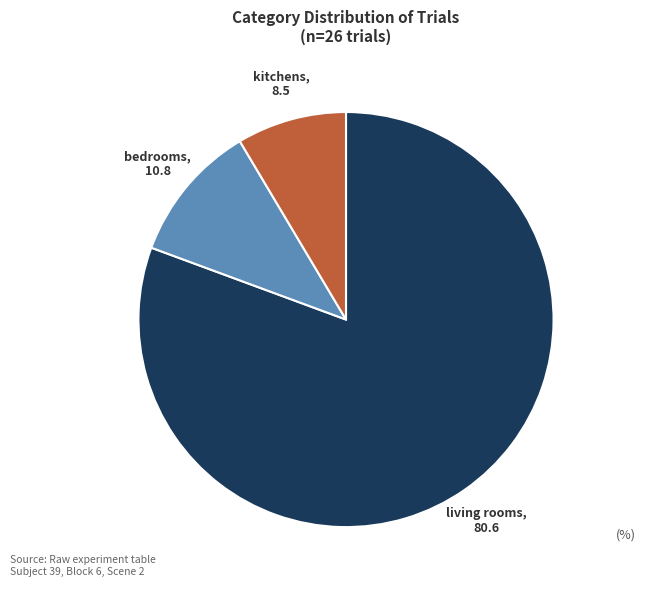

How many slices are in this pie chart?

3